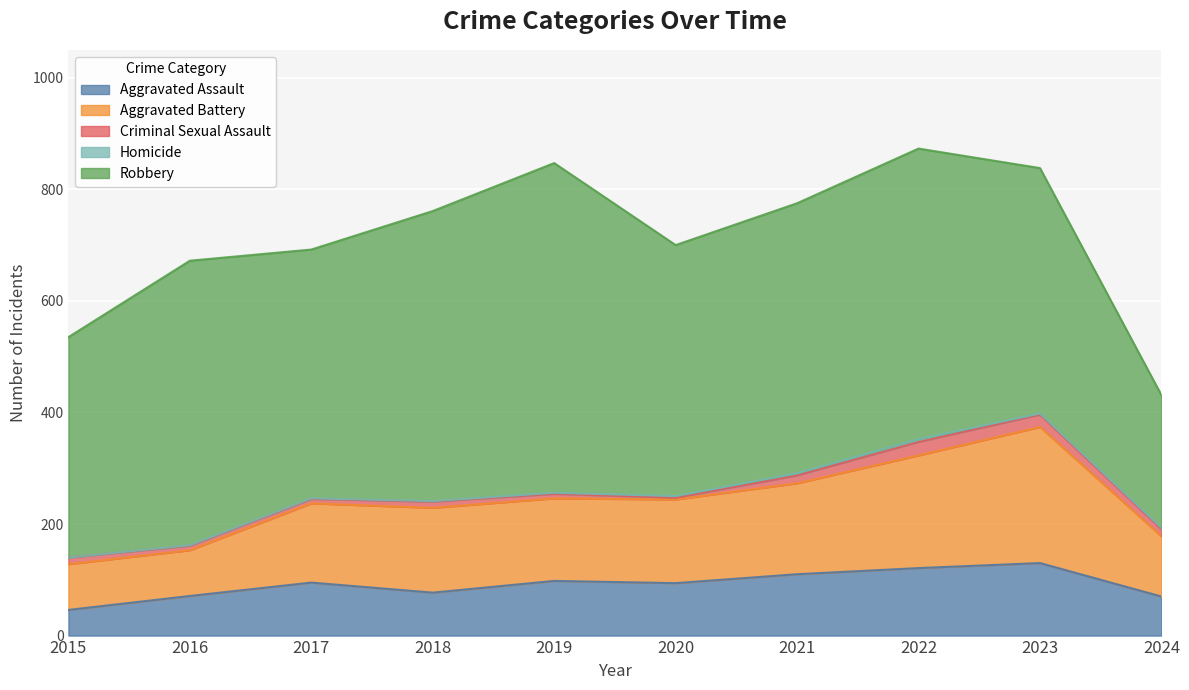

True or false: Robbery has a value of 521 at 2022.

True